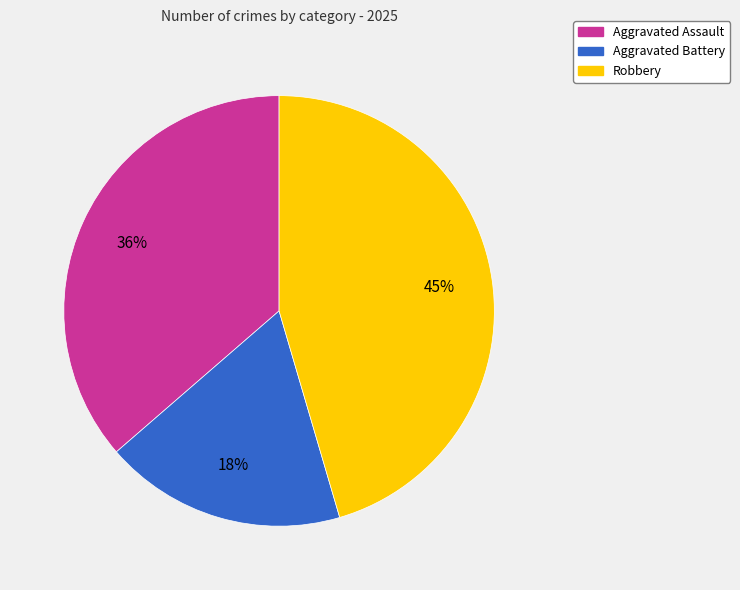

Does any single category account for the majority?

No